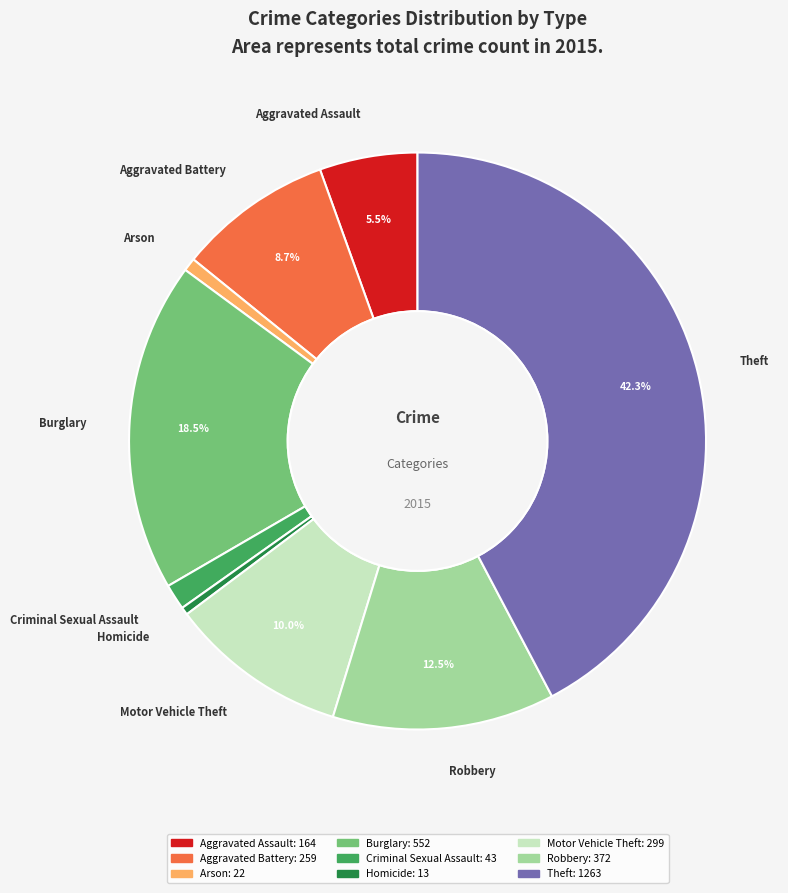

To the nearest percent, what is the combined percentage of Aggravated Battery and Aggravated Assault?

14%